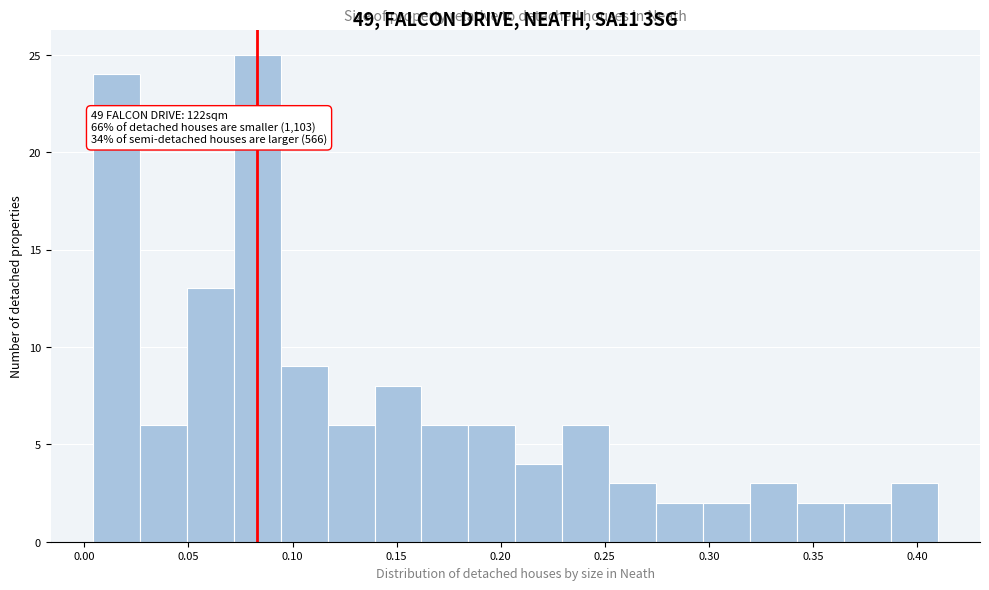

Over which range of the x-axis is the bar tallest?

0.070 to 0.095